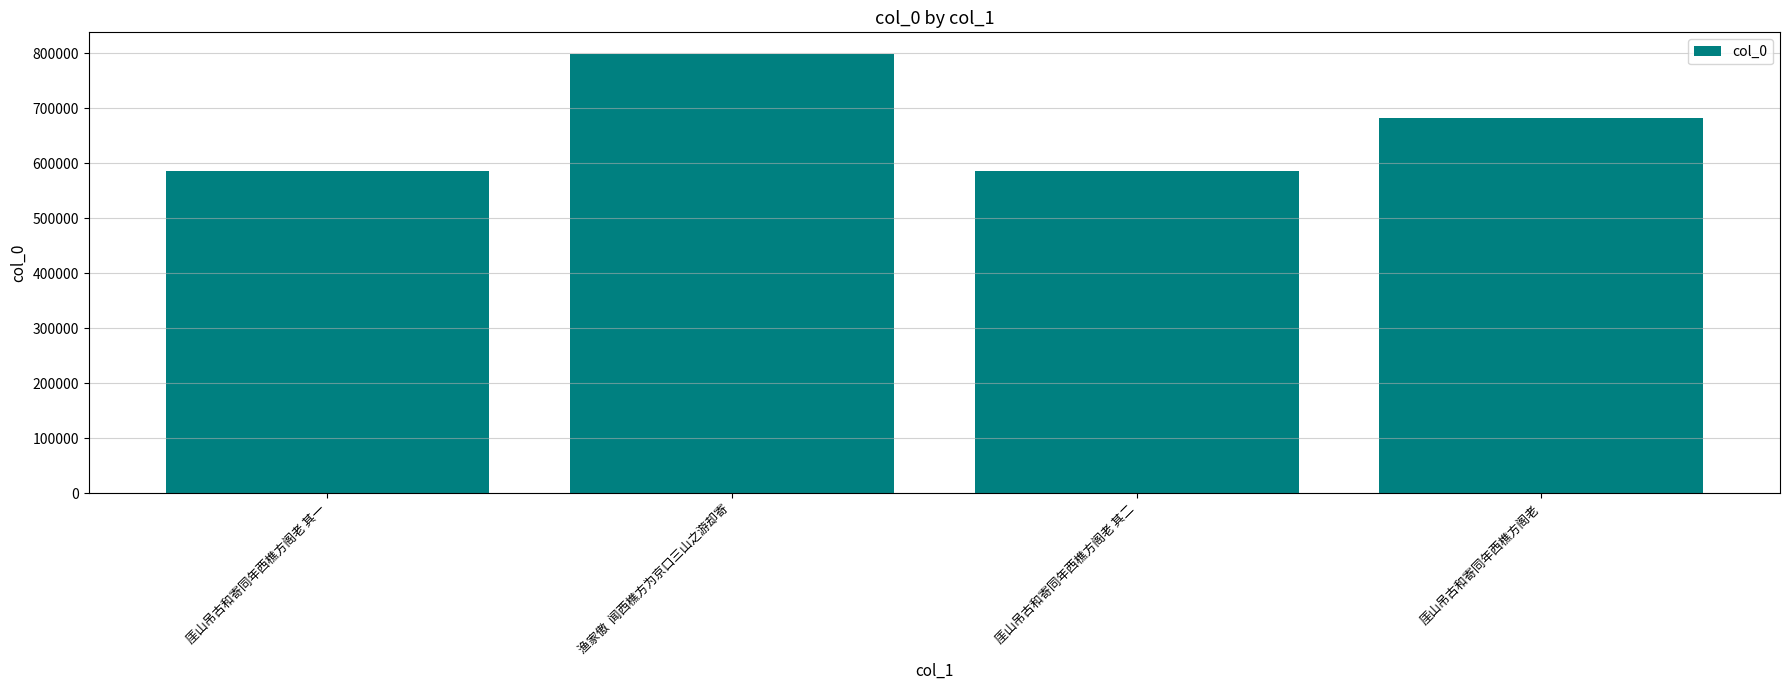

How many distinct data groups are displayed?

1